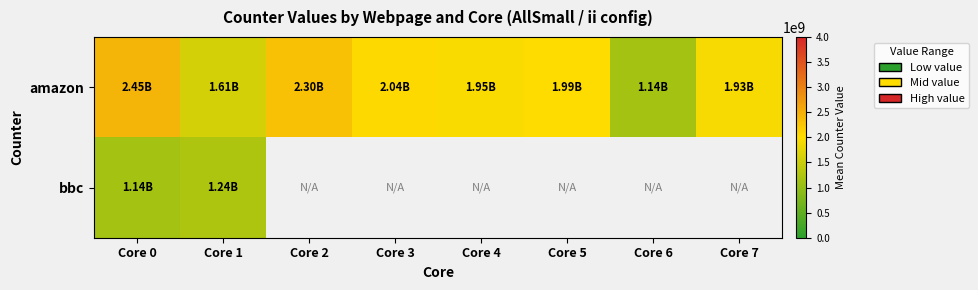

Which series has the widest spread of values?

amazon